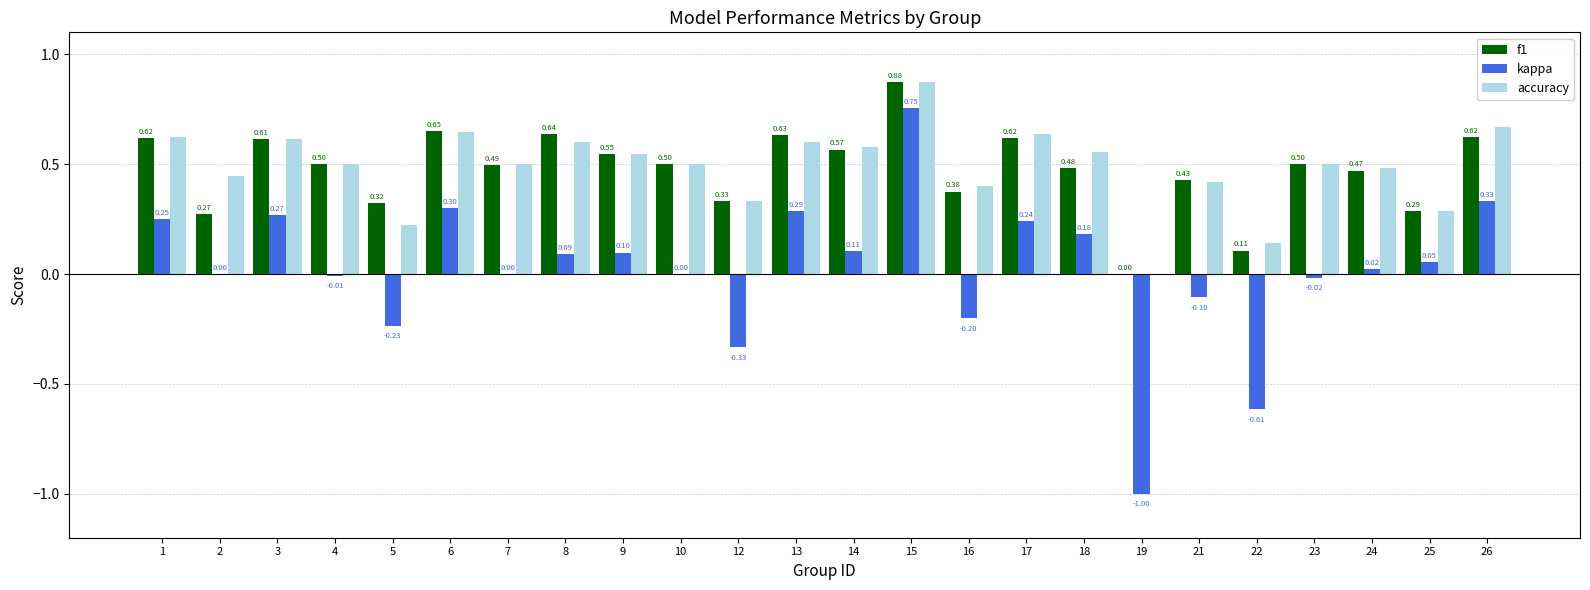

What is the total value across all series at 18?

1.2